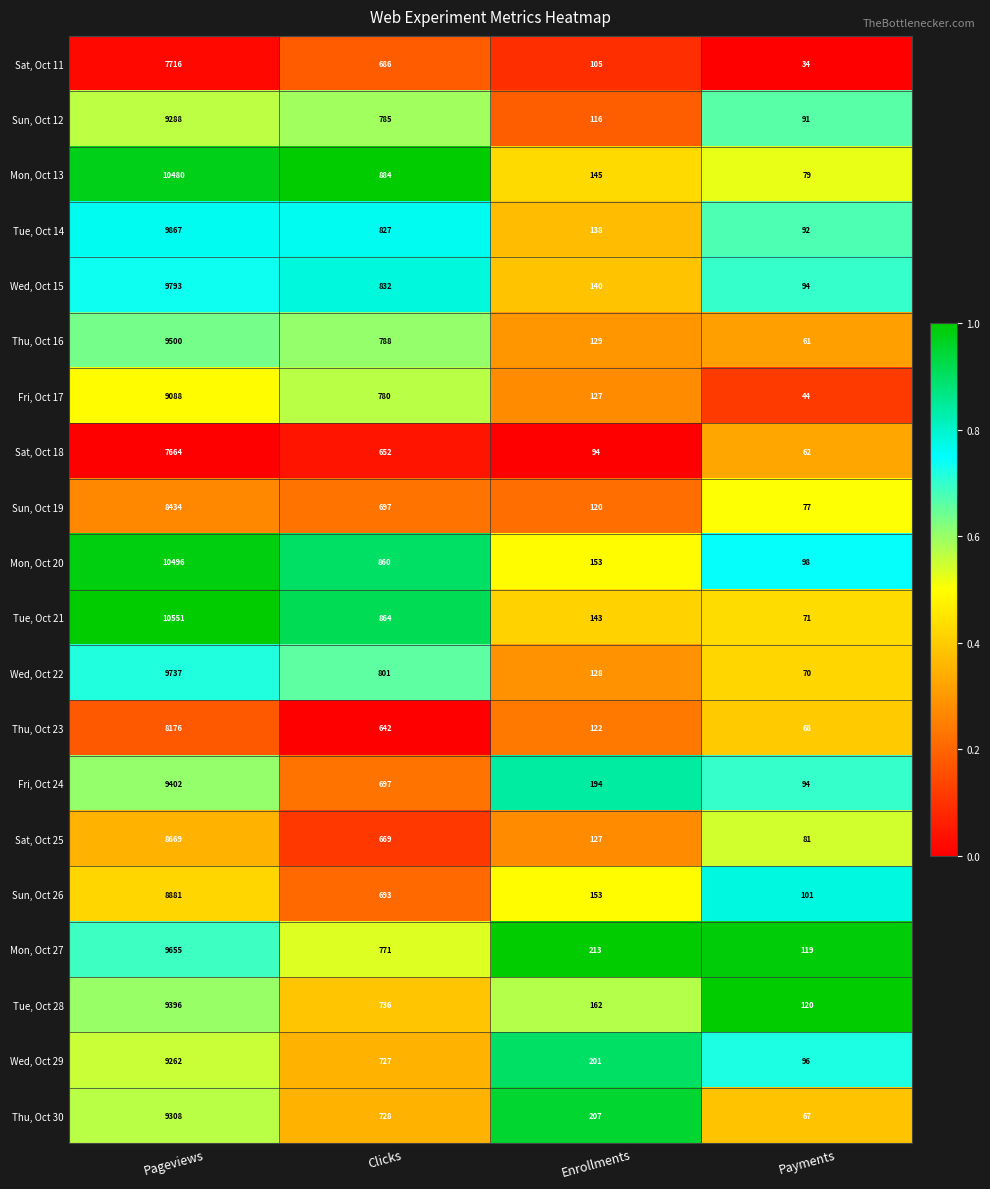

How many data points in Sat, Oct 18 are less than 652?

2